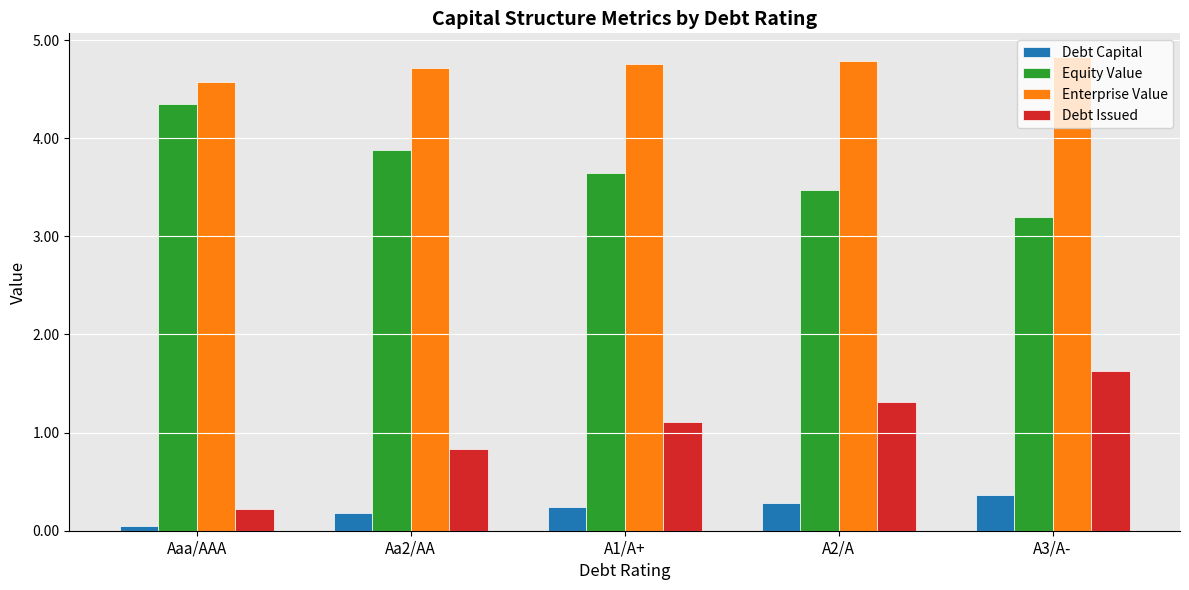

Reading left to right, extract all data points from this chart.

Debt Capital: Aaa/AAA=0.1	Aa2/AA=0.2	A1/A+=0.2	A2/A=0.3	A3/A-=0.4
Equity Value: Aaa/AAA=4.3	Aa2/AA=3.9	A1/A+=3.6	A2/A=3.5	A3/A-=3.2
Enterprise Value: Aaa/AAA=4.6	Aa2/AA=4.7	A1/A+=4.8	A2/A=4.8	A3/A-=4.8
Debt Issued: Aaa/AAA=0.2	Aa2/AA=0.8	A1/A+=1.1	A2/A=1.3	A3/A-=1.6